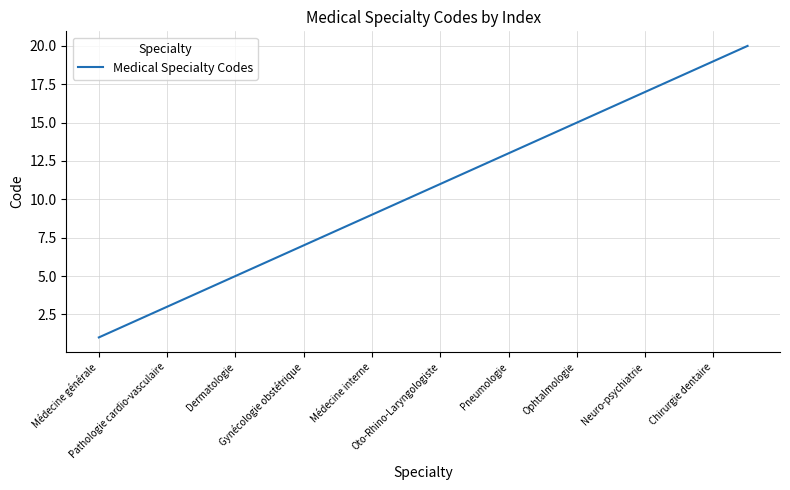

What is the maximum value shown in the chart?

20